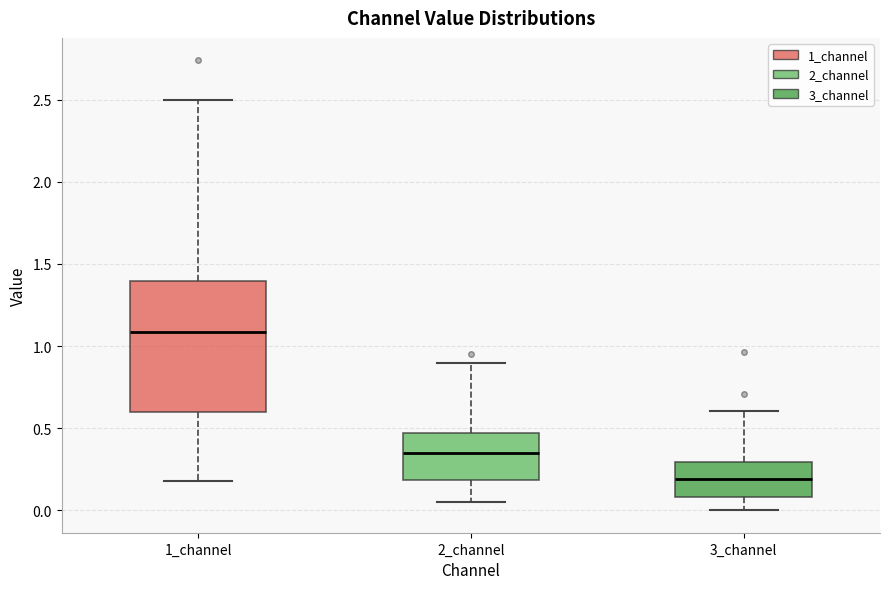

Where does the upper whisker of the box for 1_channel end on the y-axis? The values are not printed on the chart, so give them approximately, as read against the axis.

2.50